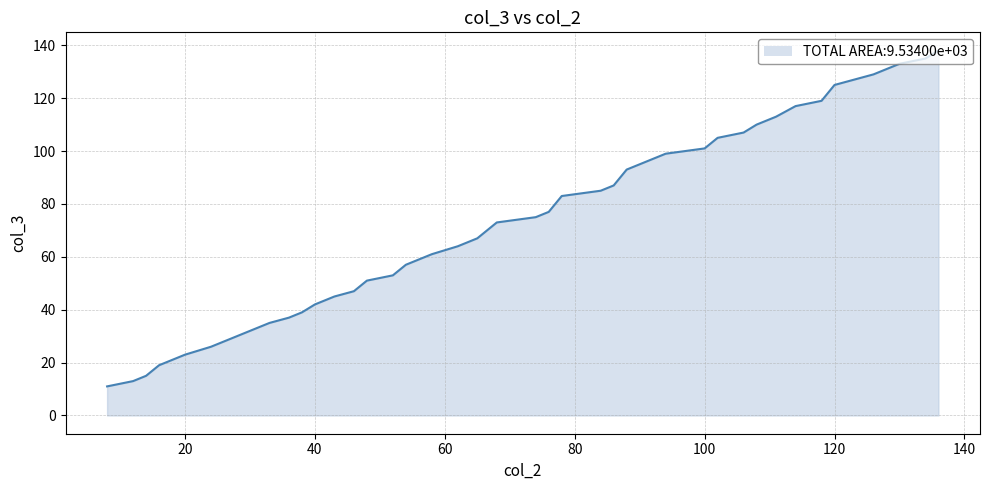

What is the greatest value displayed?

138